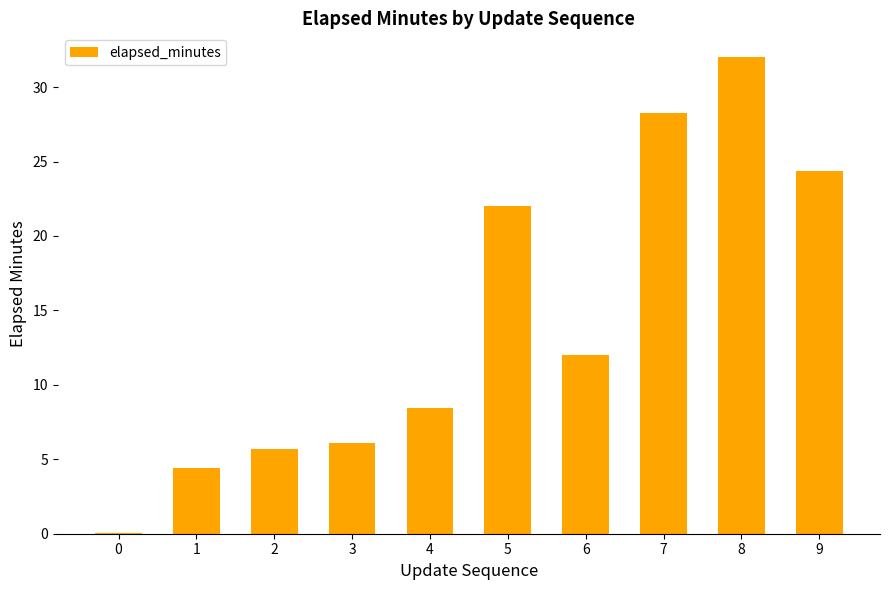

What is the sum of the values at 6 and 3?

18.1